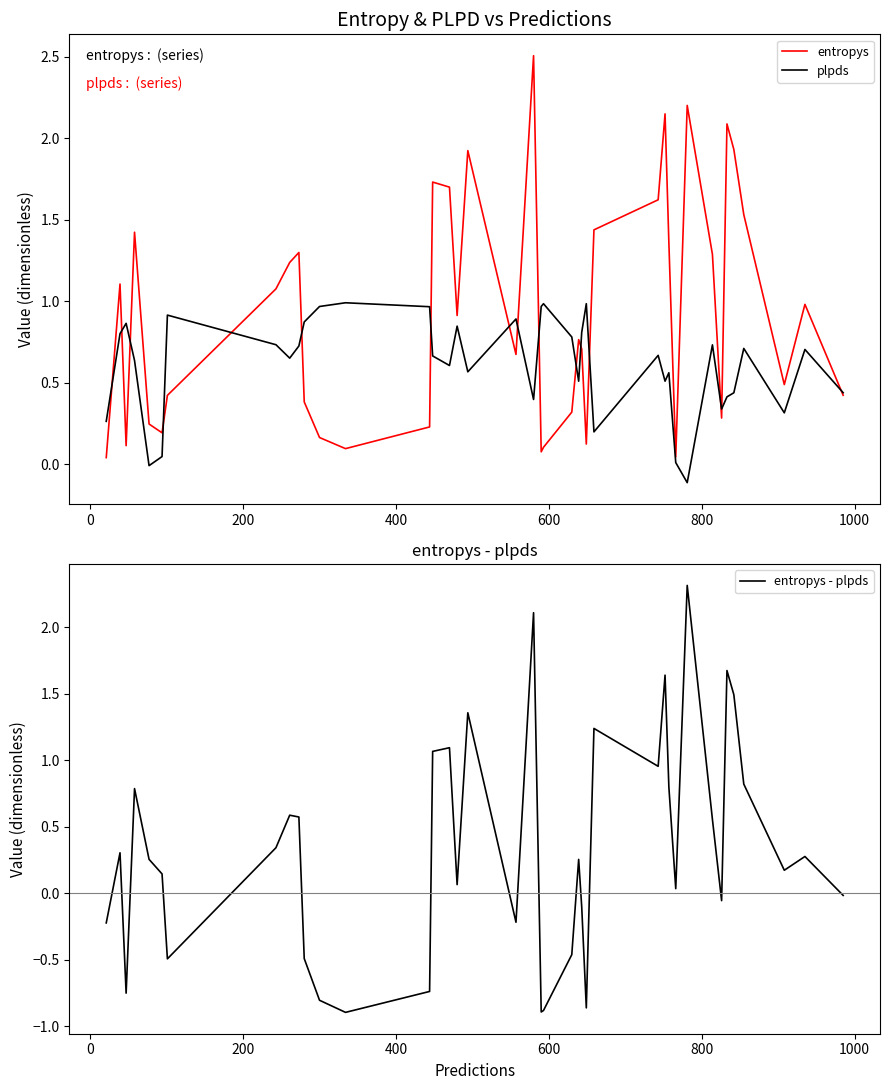

At how many categories does at least one series exceed 2?

4